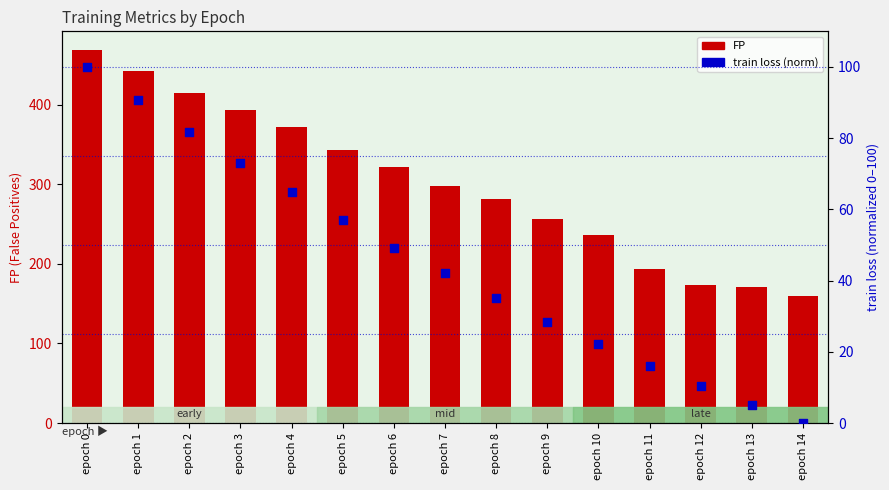

At how many categories does at least one series exceed 308?

7